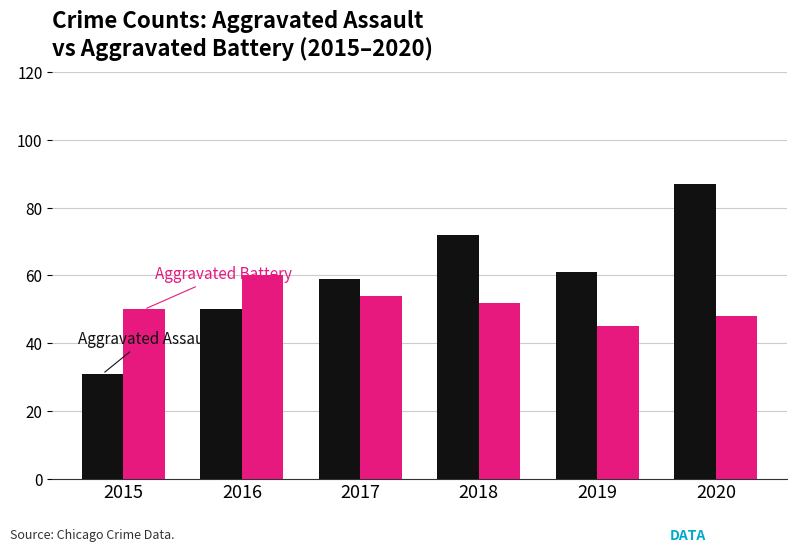

What is the total value across all series at 2017?

113